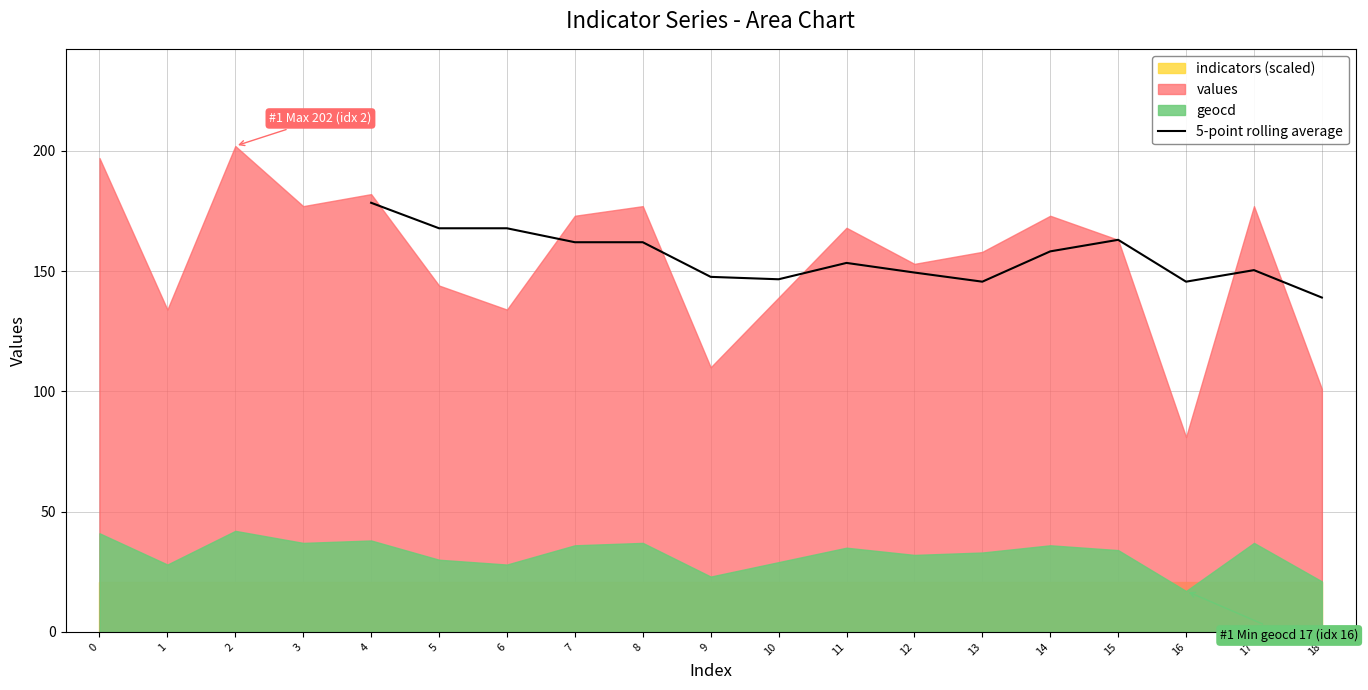

True or false: 5-point rolling average has a value of 185.6 at 18.

False